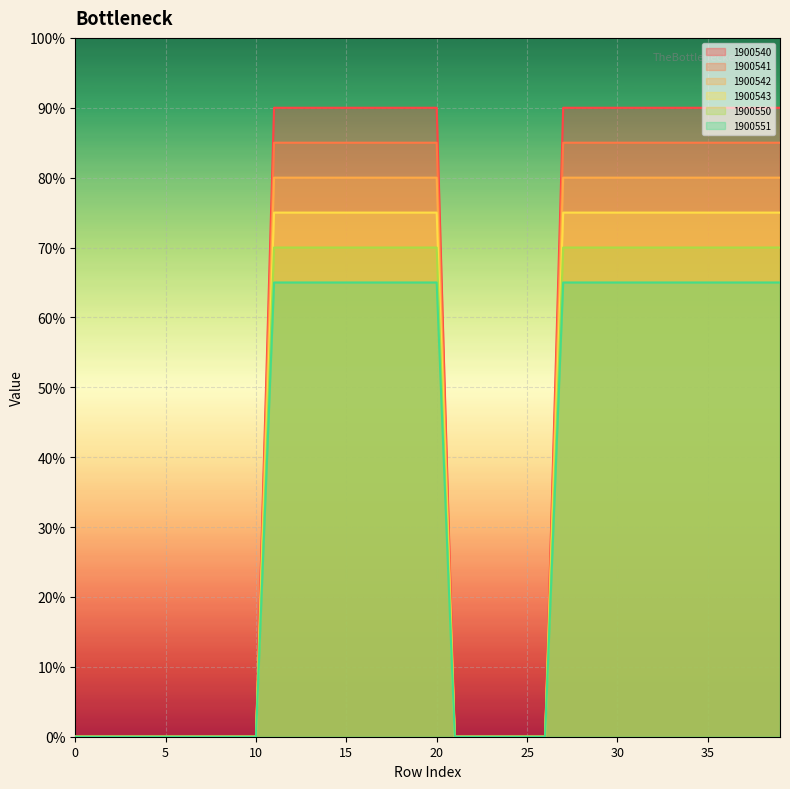

How many series are shown in this chart?

6